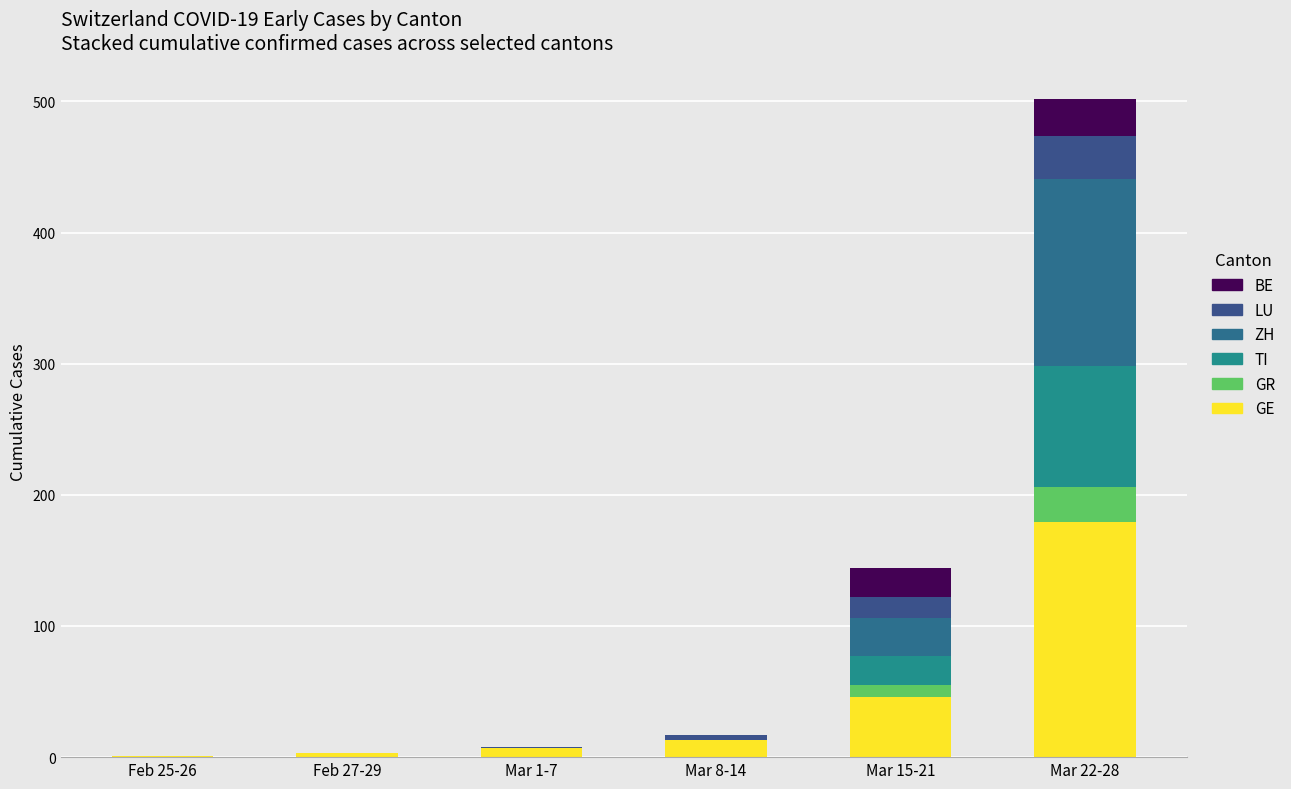

At how many categories does at least one series exceed 57?

1